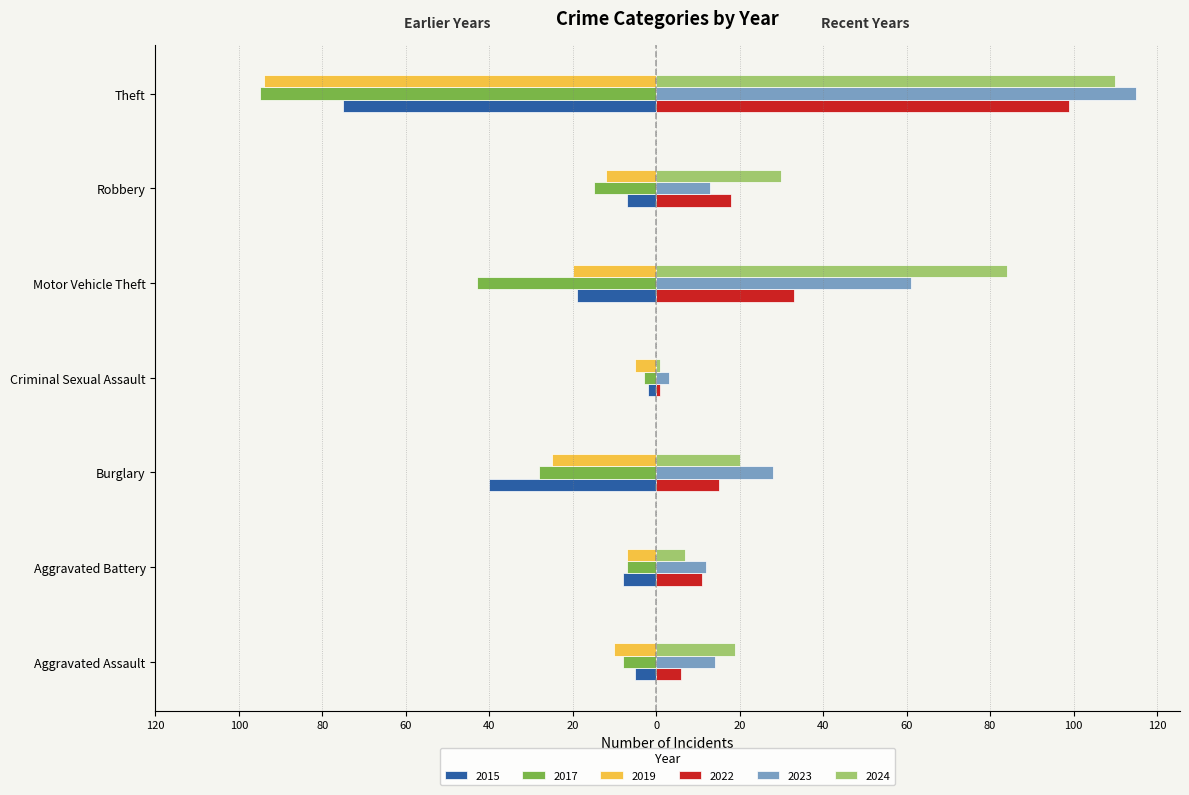

Between Aggravated Assault and Robbery, which series saw the biggest shift?

2022